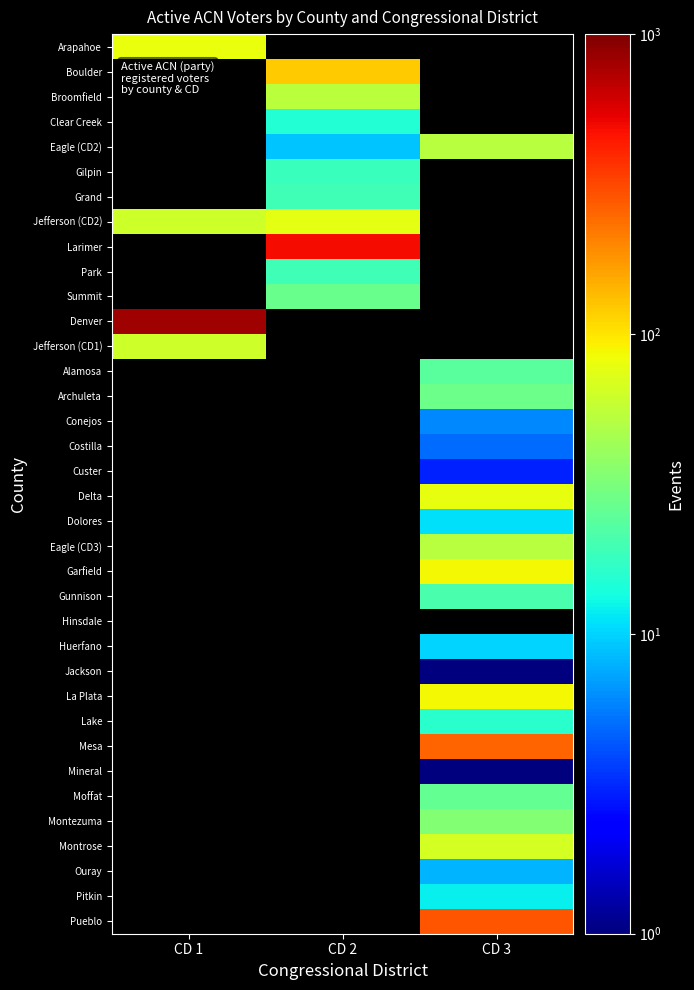

Which has a higher value, CD 2 or CD 3?

CD 3